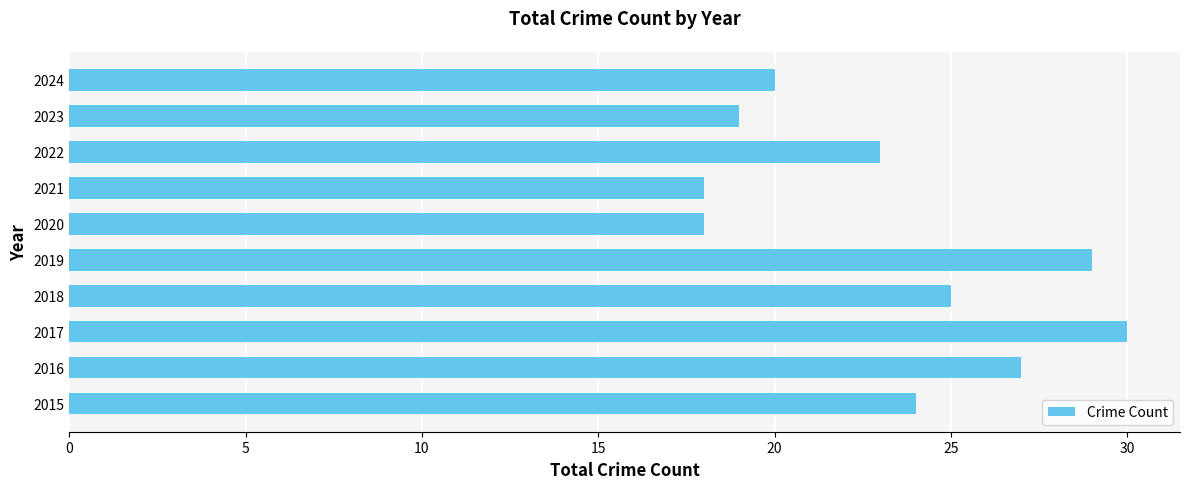

Does the chart contain stacked bars?

No